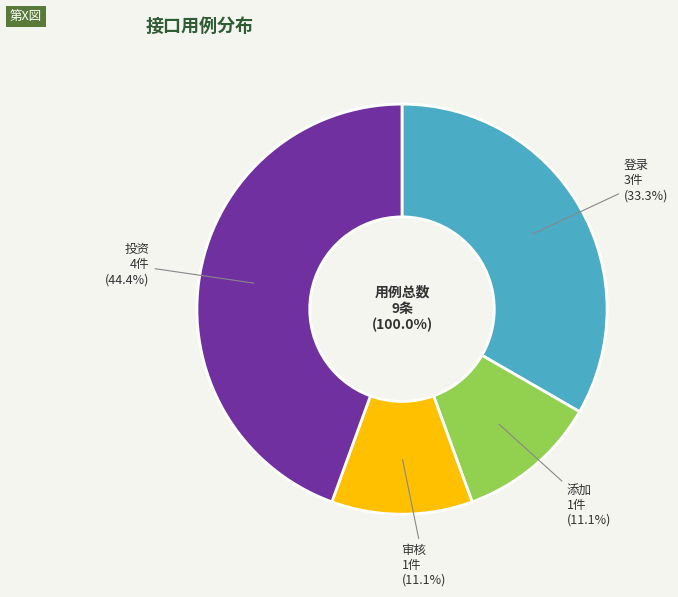

Combined, do 审核 and 投资 account for over 50%?

Yes